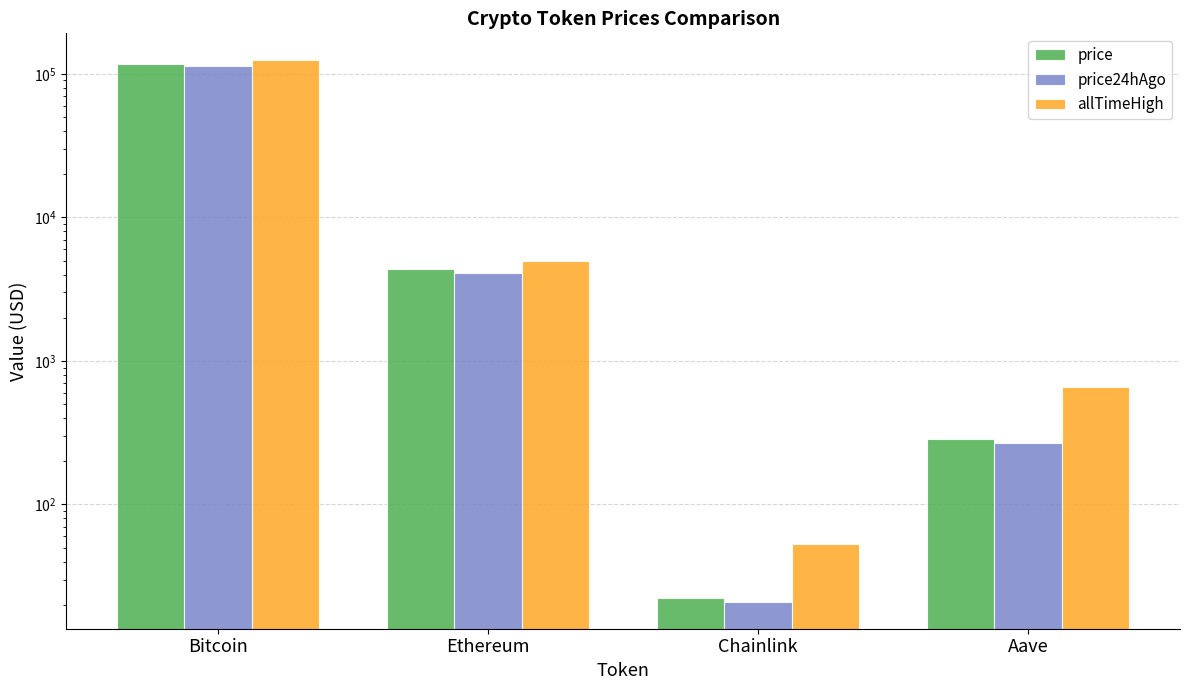

The value of price at Aave is 287.3. True or false?

True